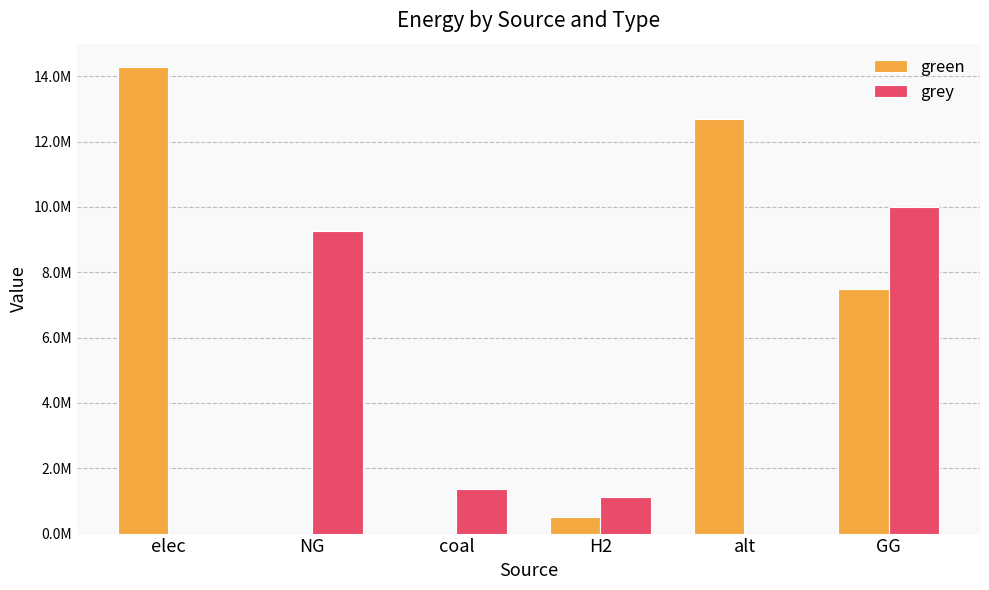

Where does the green series first go above 7500000?

elec